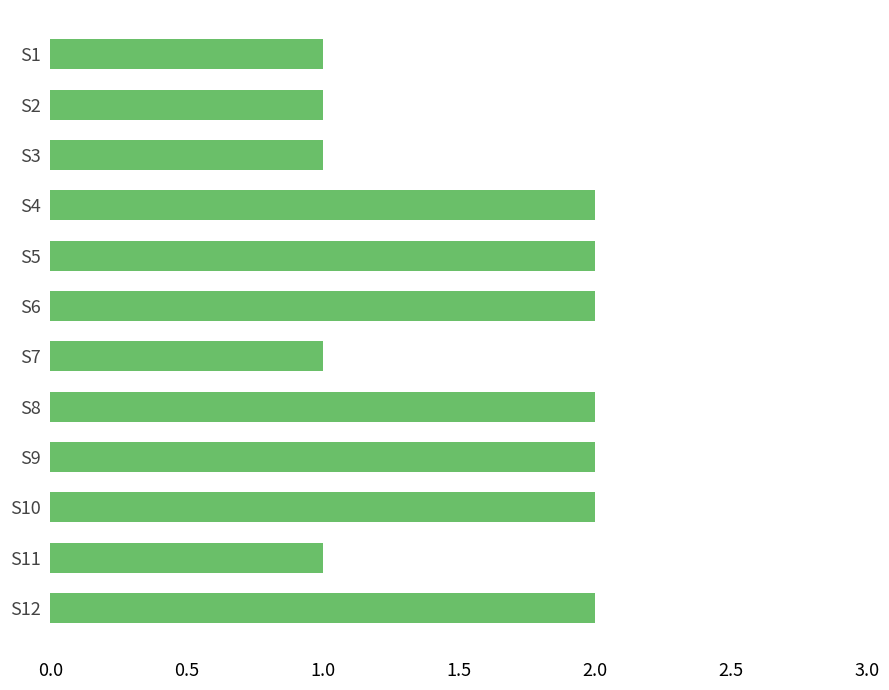

True or false: the data shows 0 at S10.

False